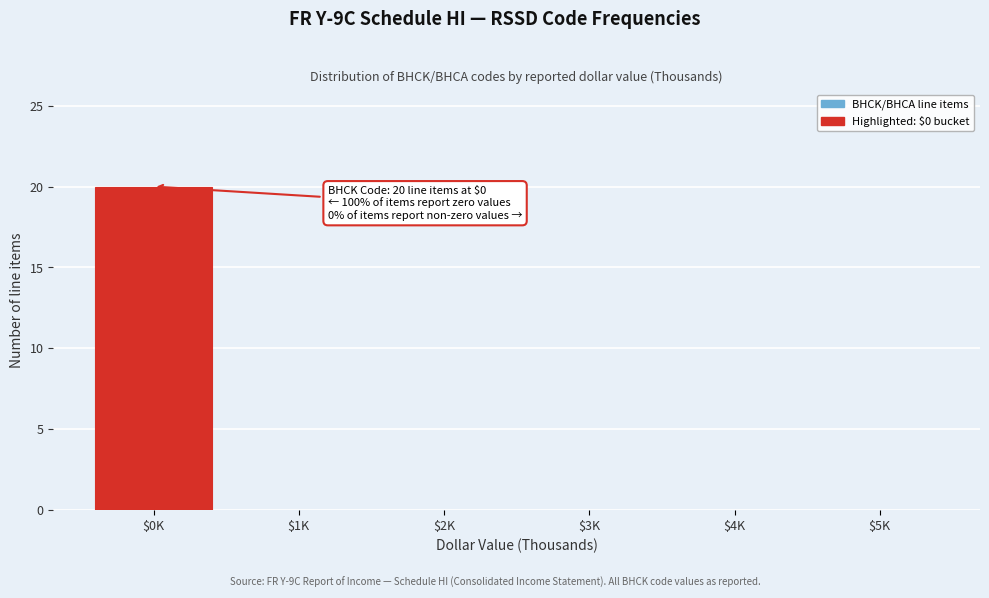

Is it true that the value at $3K is 0?

True